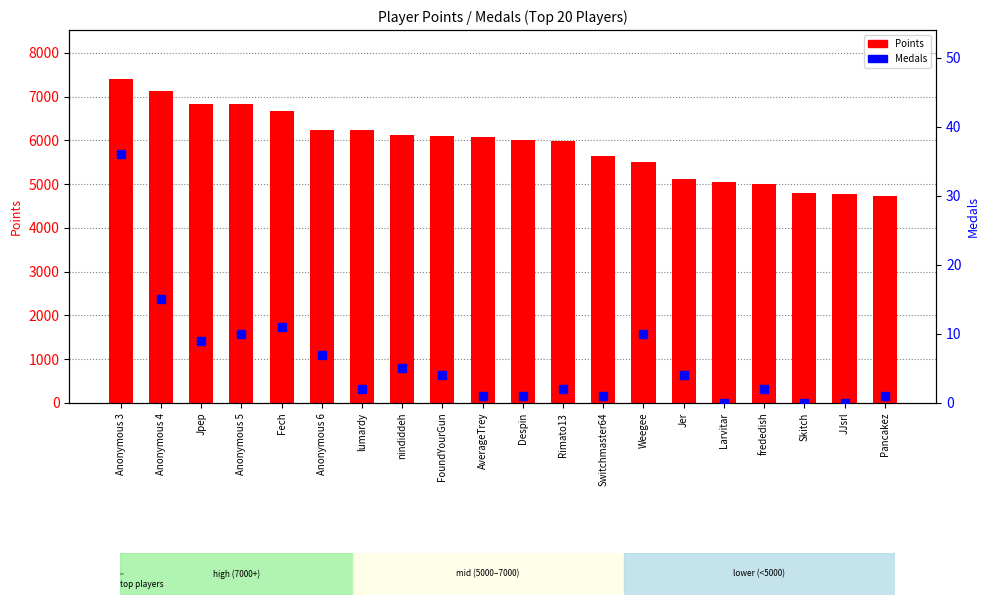

Which series has the largest range (max minus min)?

Points